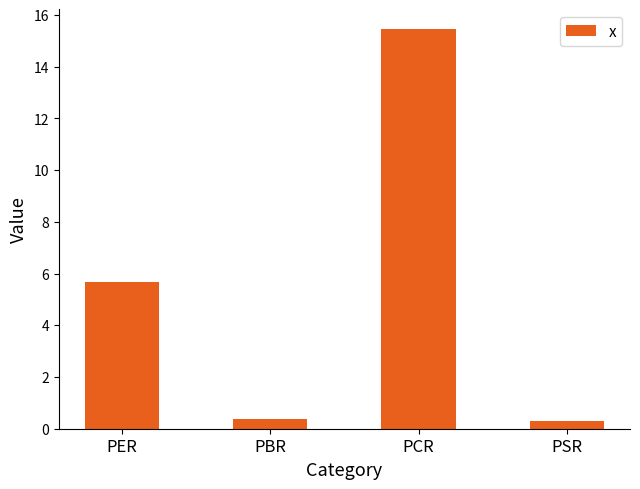

What is the minimum value shown in the chart?

0.3